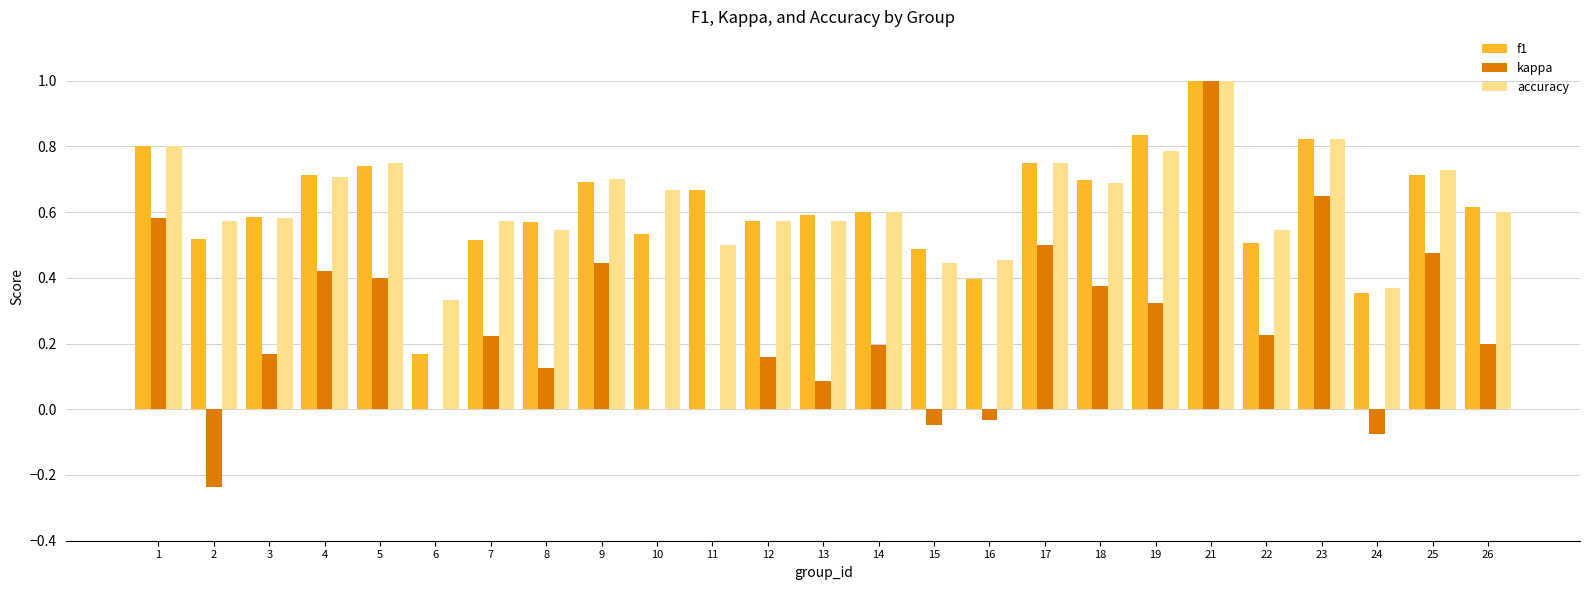

Which category has the highest value across all series?

21